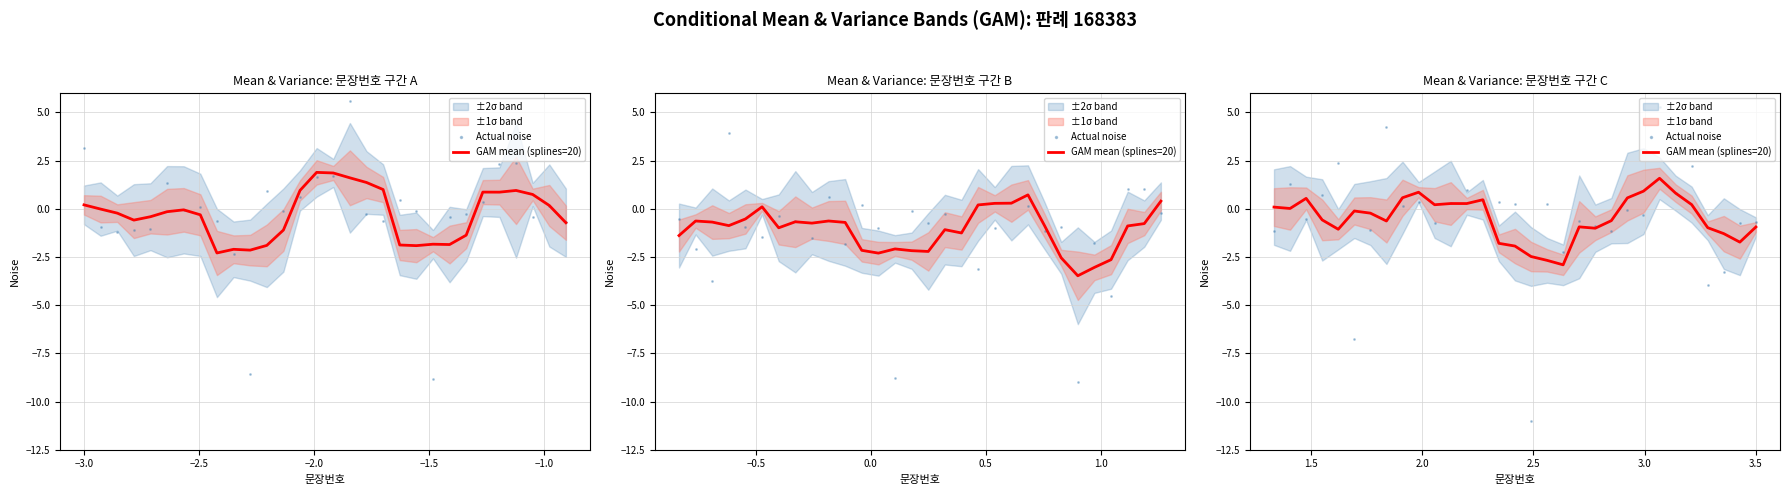

Which series has the widest spread of Y values?

Actual noise